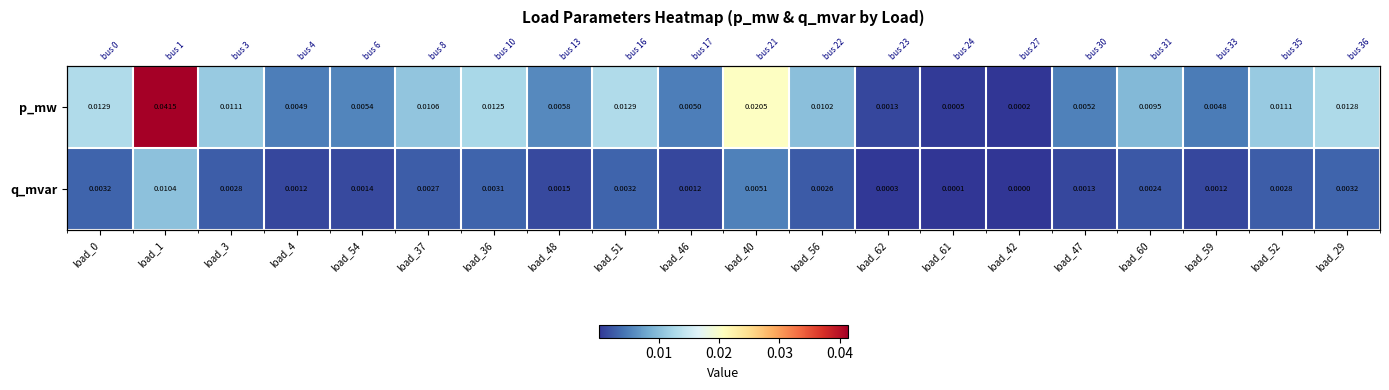

Is the value of p_mw at load_47 greater than the value of q_mvar at load_52?

Yes